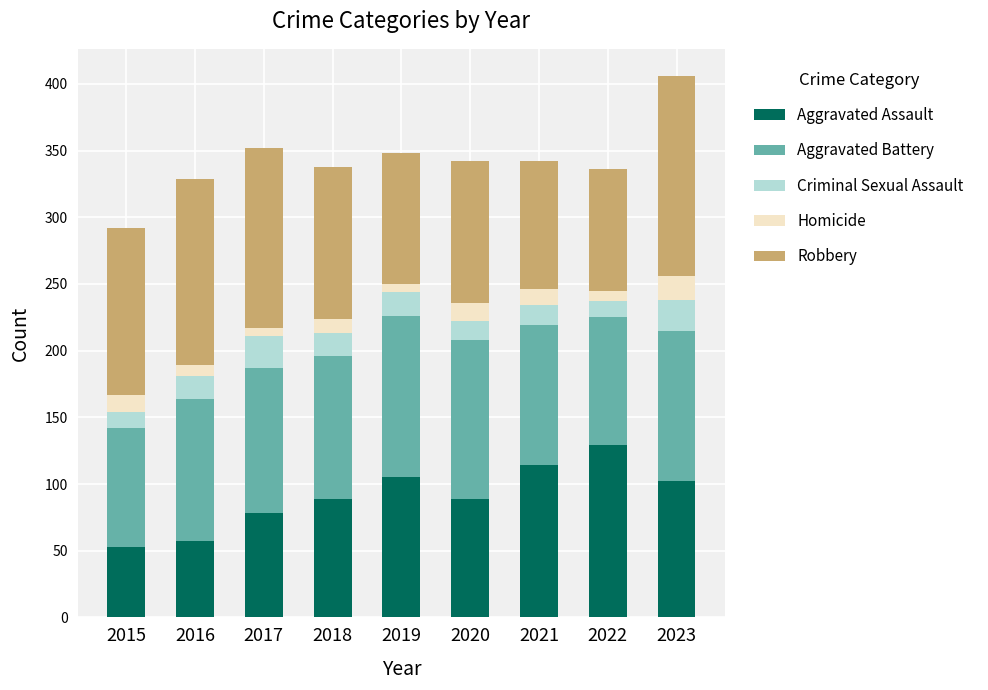

What is the average value of the Aggravated Assault series?

91